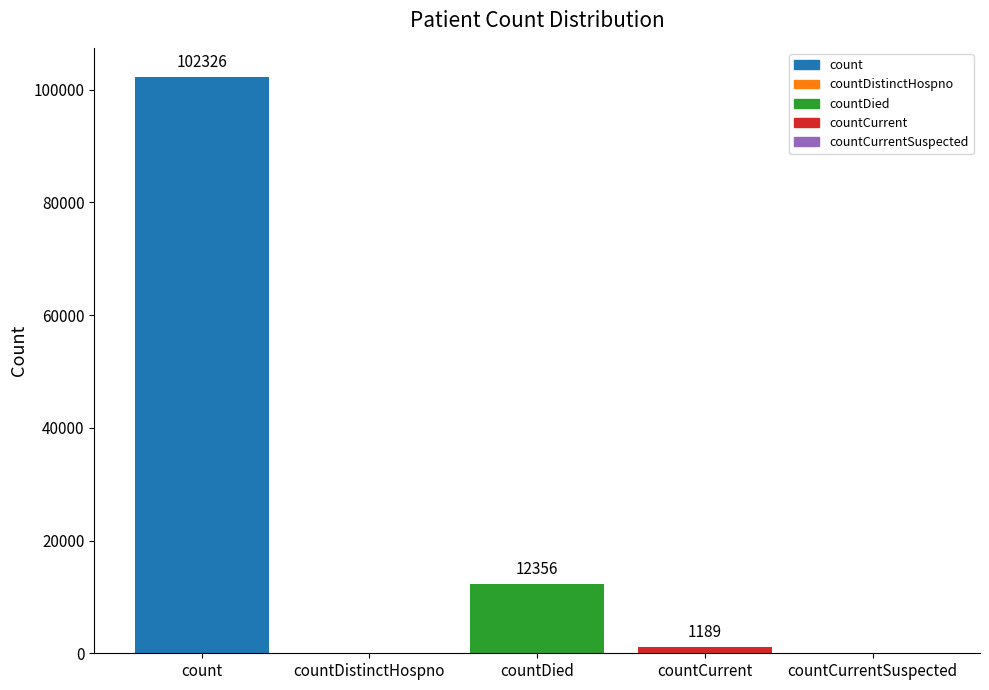

Between countCurrentSuspected and countDied, which is larger?

countDied